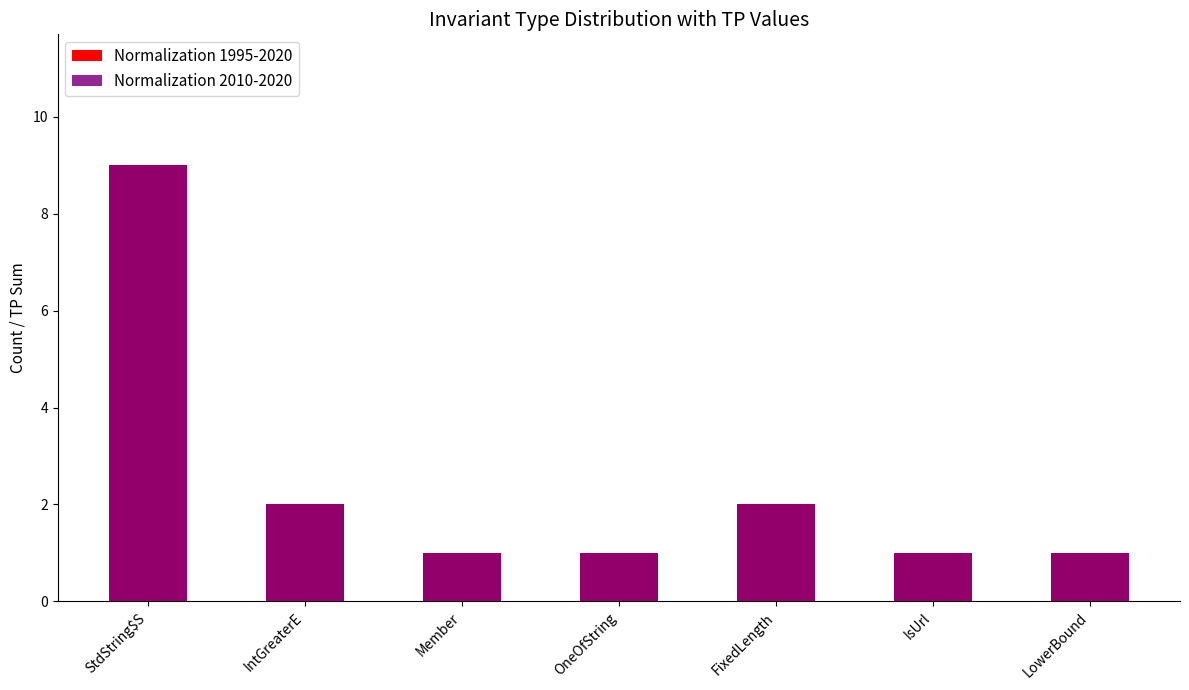

Where is Normalization 1995-2020 nearest to the value 5?

IntGreaterE